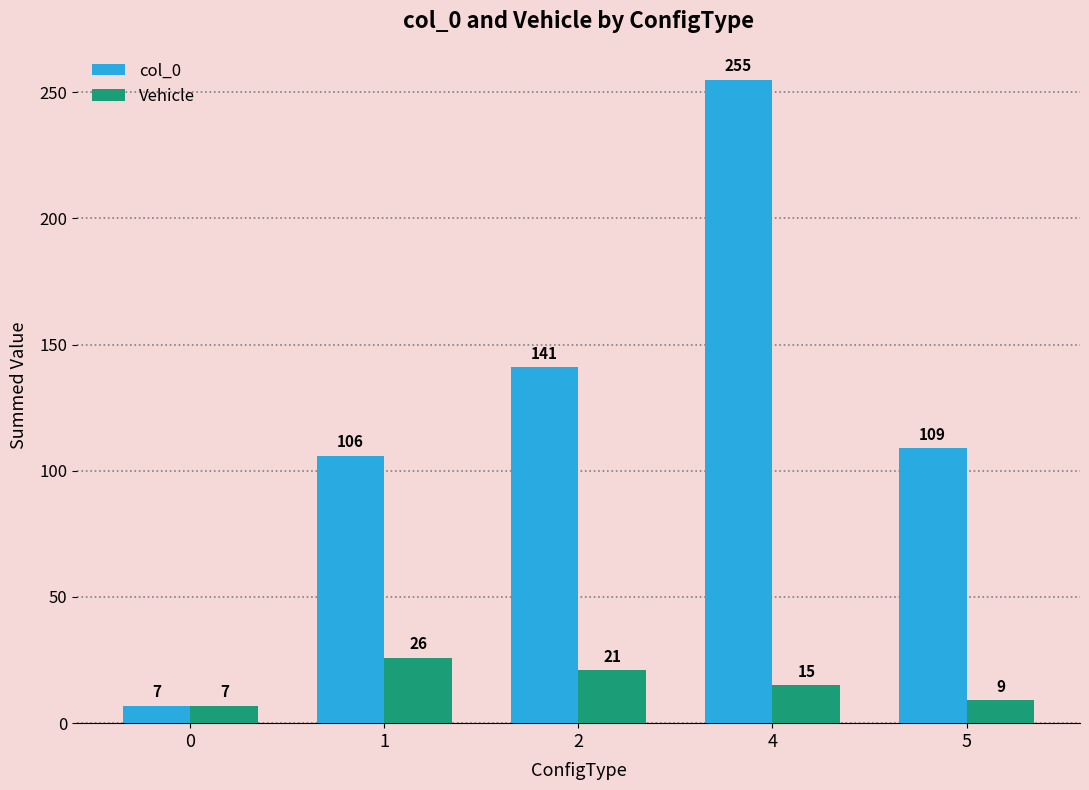

What is the total value across all series at 5?

118